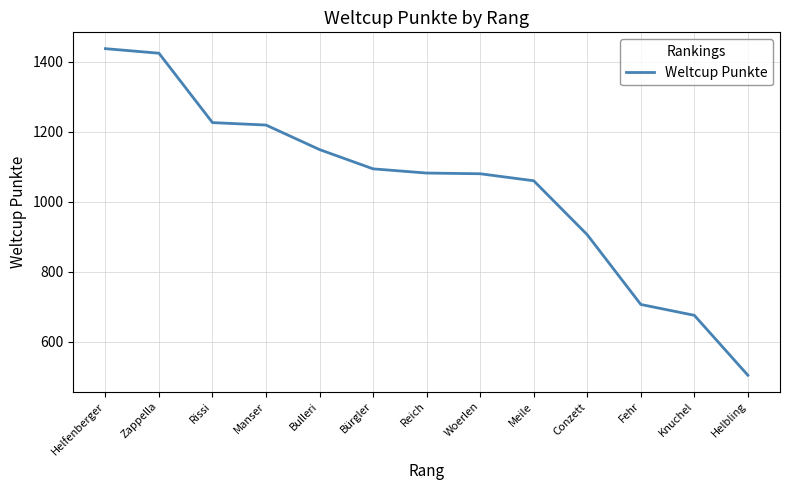

True or false: the data shows 707 at Fehr.

True